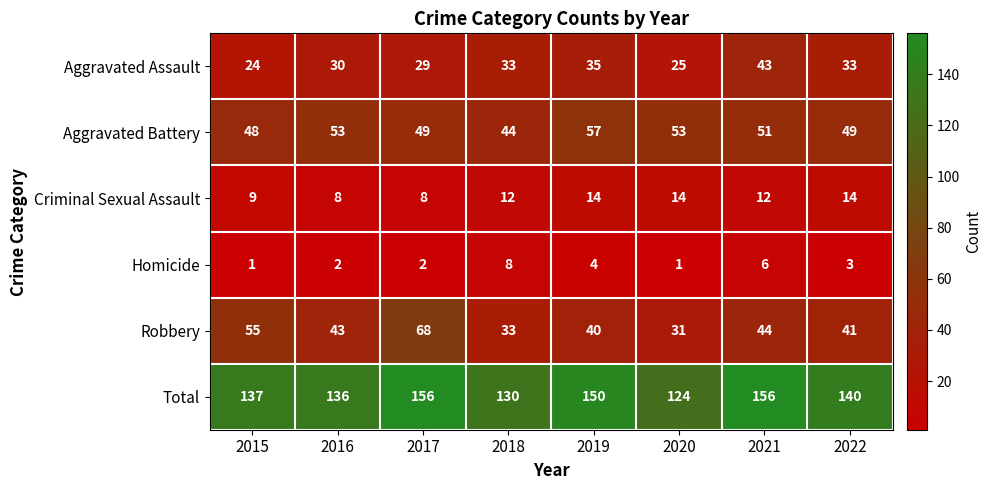

How many series are shown in this chart?

6